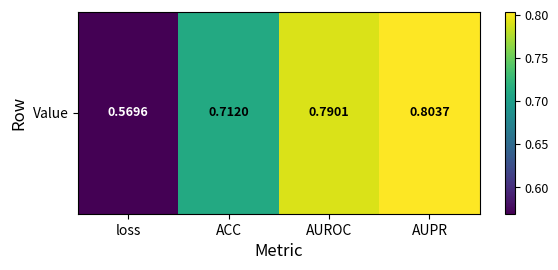

Which category has the highest value across all series?

AUPR